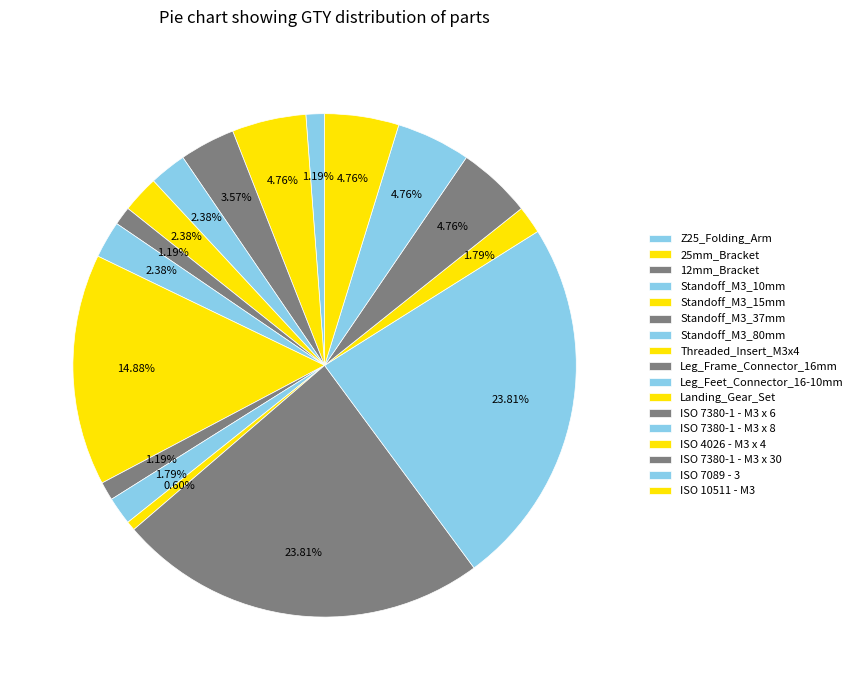

What is the ratio of the value at Z25_Folding_Arm to the value at 12mm_Bracket?

0.3